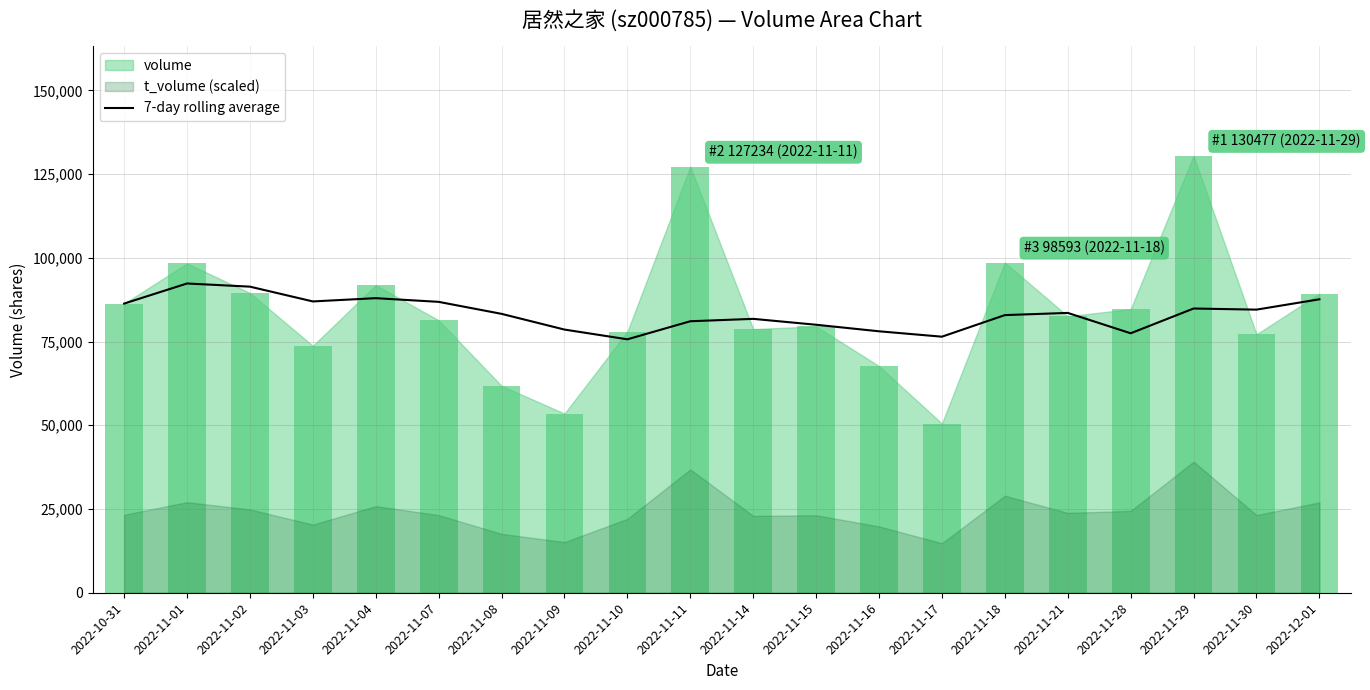

The value at 2022-11-08 is 83261.9. True or false?

True